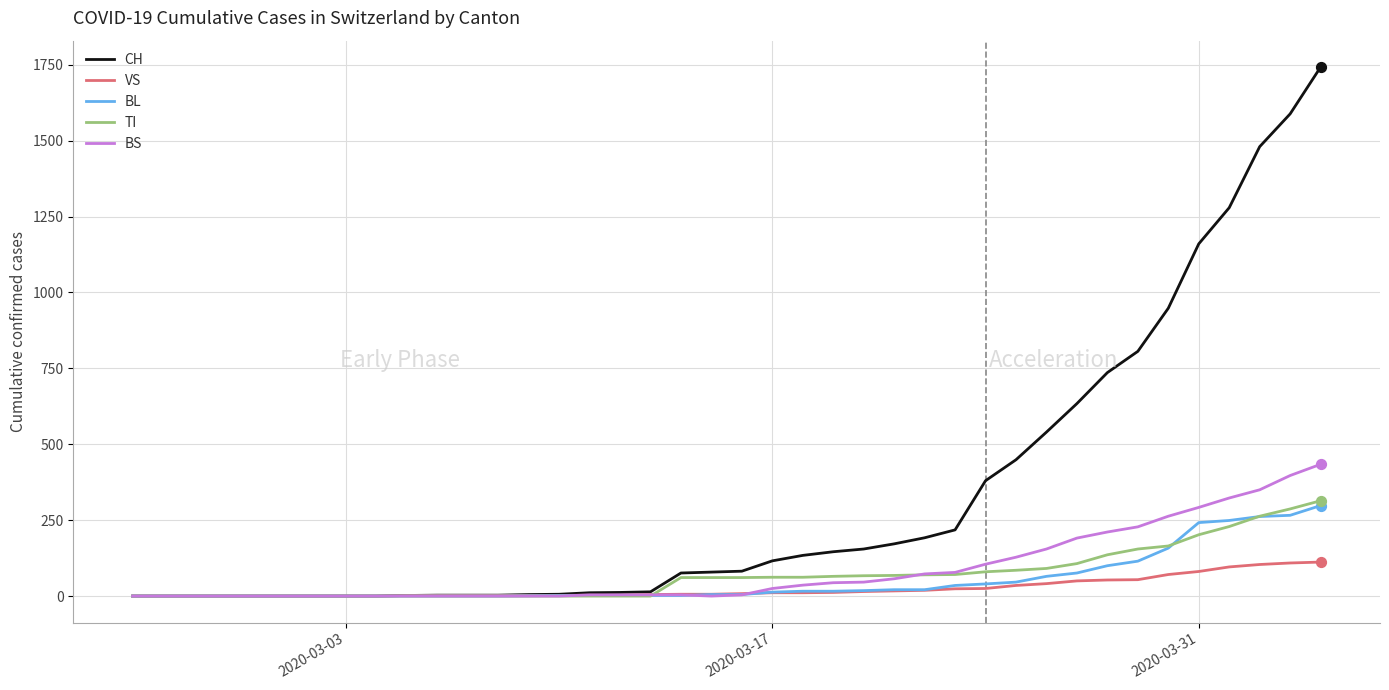

Which series has the largest total across all categories?

CH